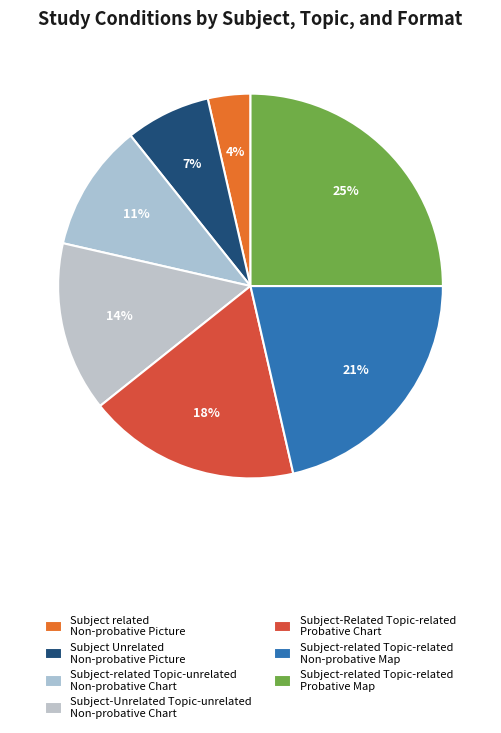

How many slices are in this pie chart?

7